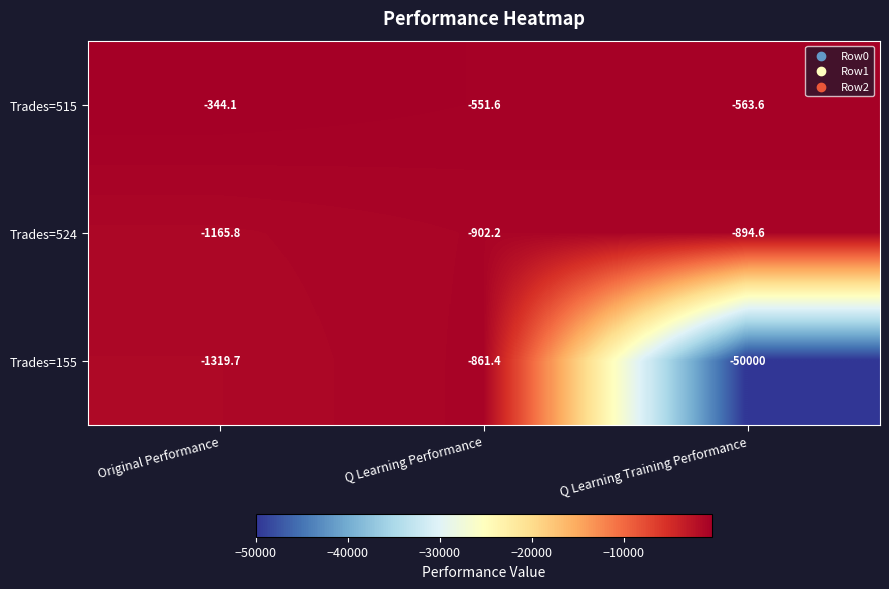

What is the sum of all Trades=524 values?

-2962.6